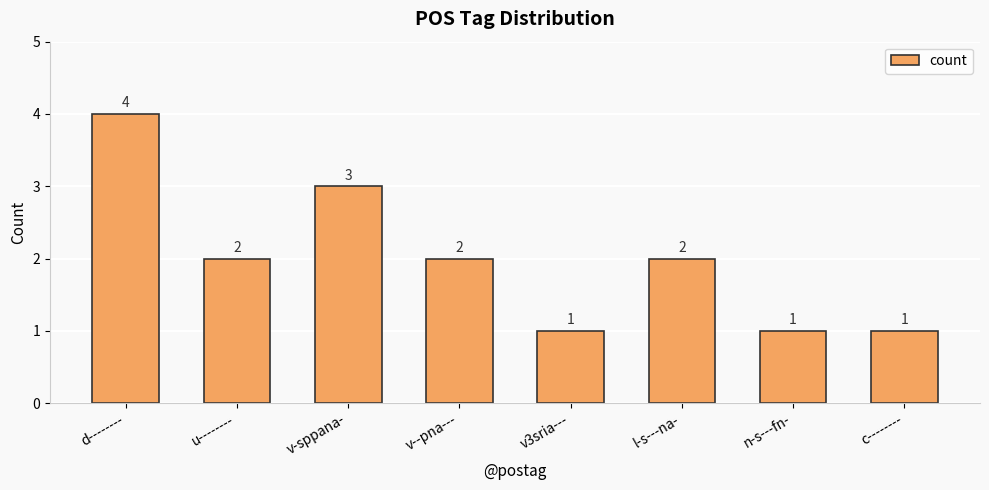

What is the value of the 3rd bar from the left?

3